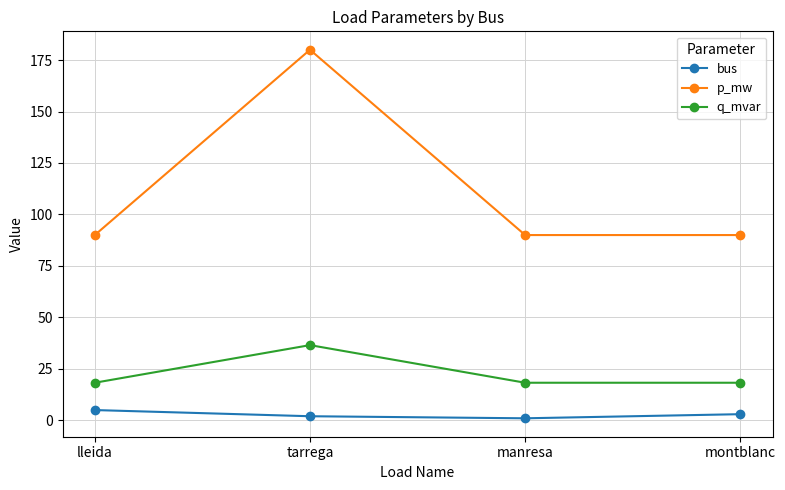

What position from the right is tarrega?

3